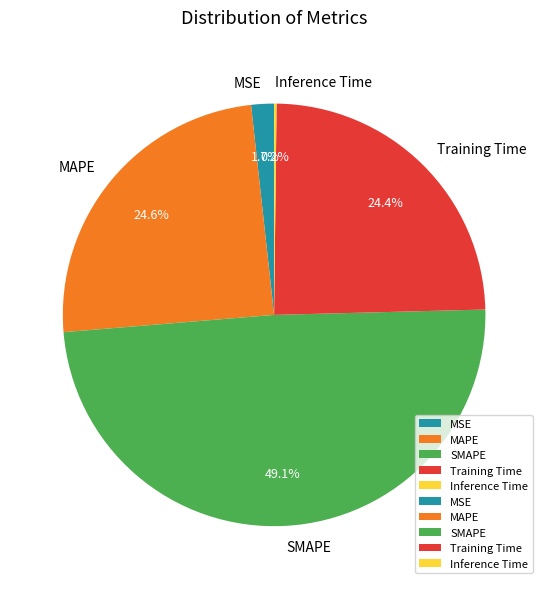

Is there a majority slice in this chart?

No